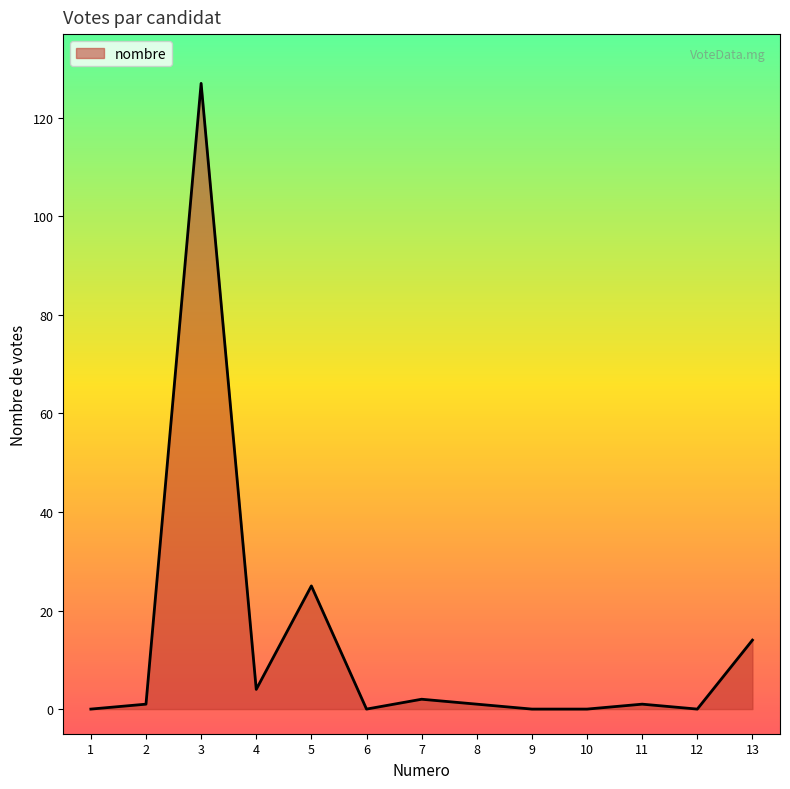

The value at 12 is 0. True or false?

True